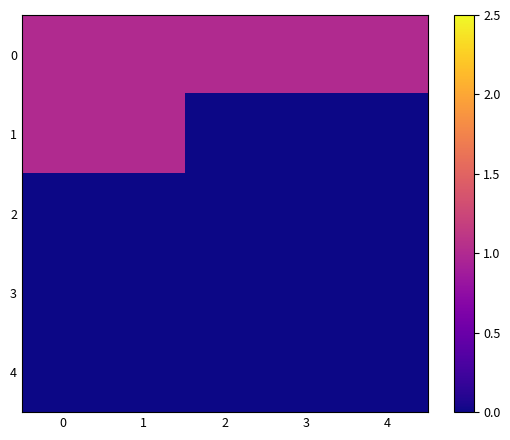

Rank the series at 1 from highest to lowest value.

0, 1, 2, 3, 4